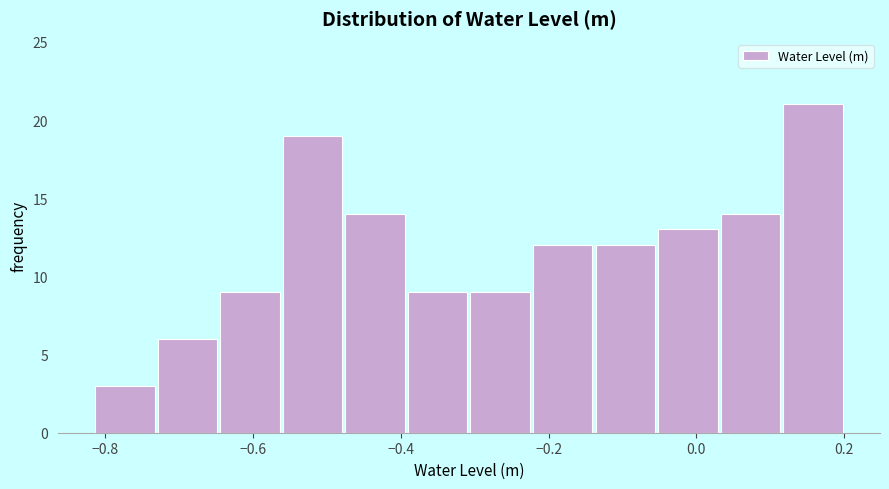

Reading left to right, list every bar in this chart as the range it spans on the x-axis followed by its height. Neither the bar edges nor the heights are printed on the chart, so give them approximately, as read against the axes.

-0.82 to -0.74: 3
-0.74 to -0.64: 6
-0.64 to -0.56: 9
-0.56 to -0.48: 19
-0.48 to -0.40: 14
-0.40 to -0.30: 9
-0.30 to -0.22: 9
-0.22 to -0.14: 12
-0.14 to -0.06: 12
-0.06 to 0.04: 13
0.04 to 0.12: 14
0.12 to 0.20: 21